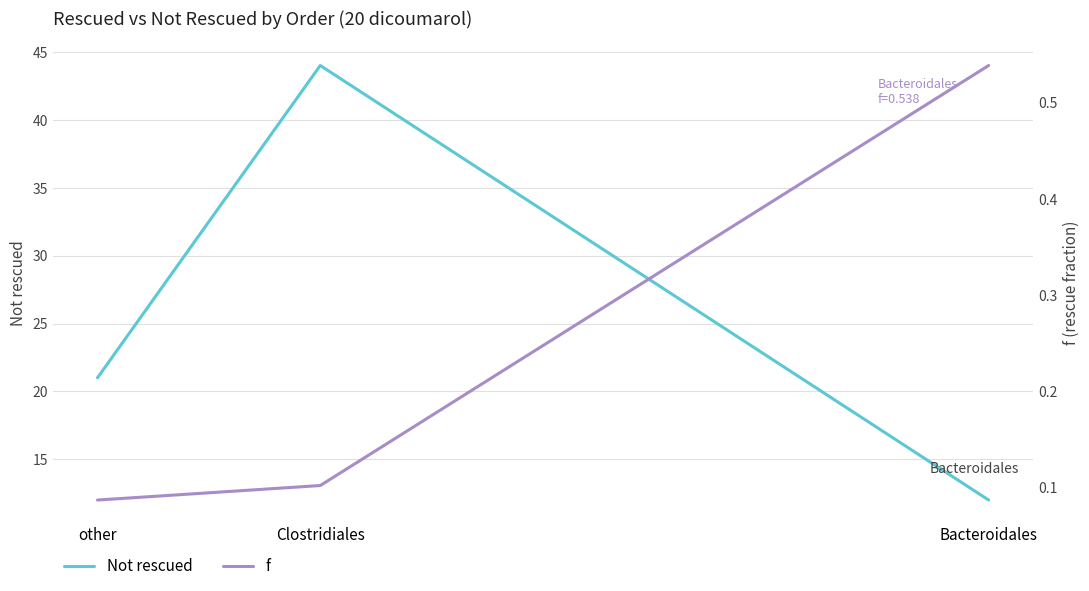

At which label is Not rescued closest to 28?

other